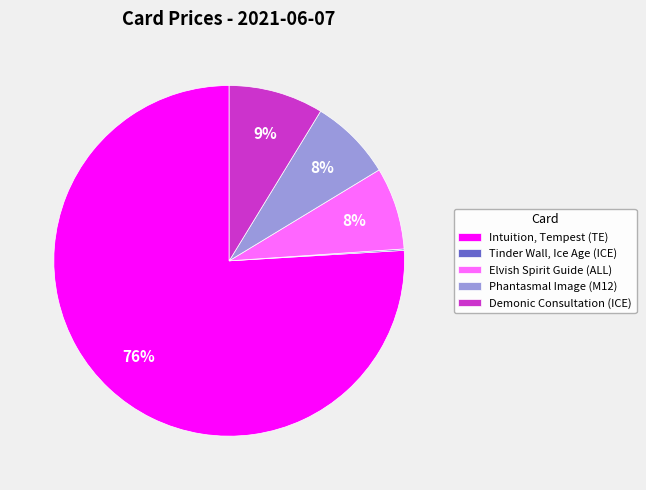

The Elvish Spirit Guide (ALL) slice represents 8% of the pie. True or false?

True